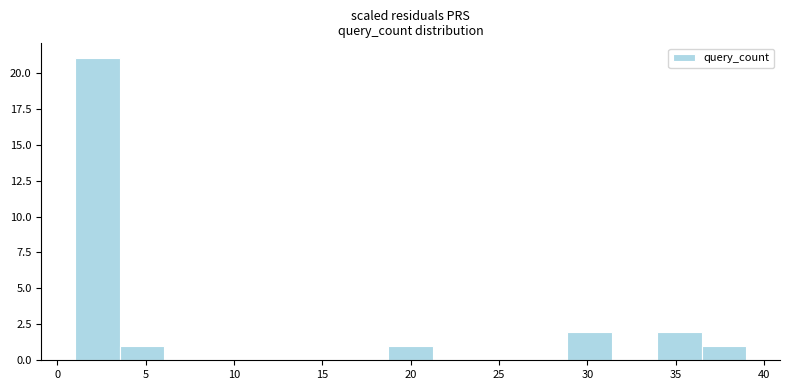

Reading left to right, transcribe this chart: for each bar, give the range it covers on the x-axis and its height. Neither the bar edges nor the heights are printed on the chart, so give them approximately, as read against the axes.

1.0 to 3.5: 21
3.5 to 6.0: 1
6.0 to 8.5: 0
8.5 to 11.0: 0
11.0 to 13.5: 0
13.5 to 16.0: 0
16.0 to 18.5: 0
18.5 to 21.5: 1
21.5 to 24.0: 0
24.0 to 26.5: 0
26.5 to 29.0: 0
29.0 to 31.5: 2
31.5 to 34.0: 0
34.0 to 36.5: 2
36.5 to 39.0: 1